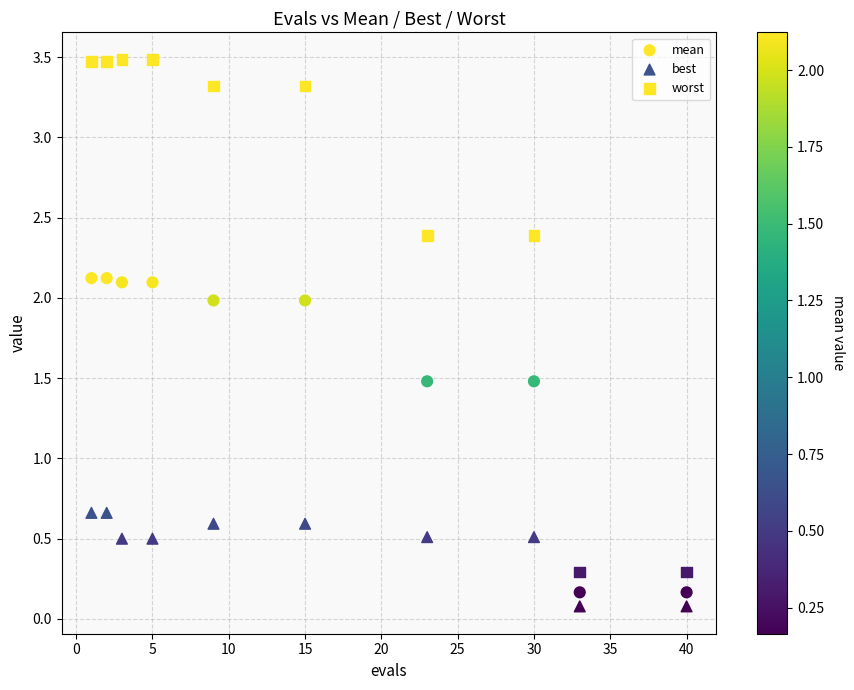

Count the number of points in this scatter plot.

30